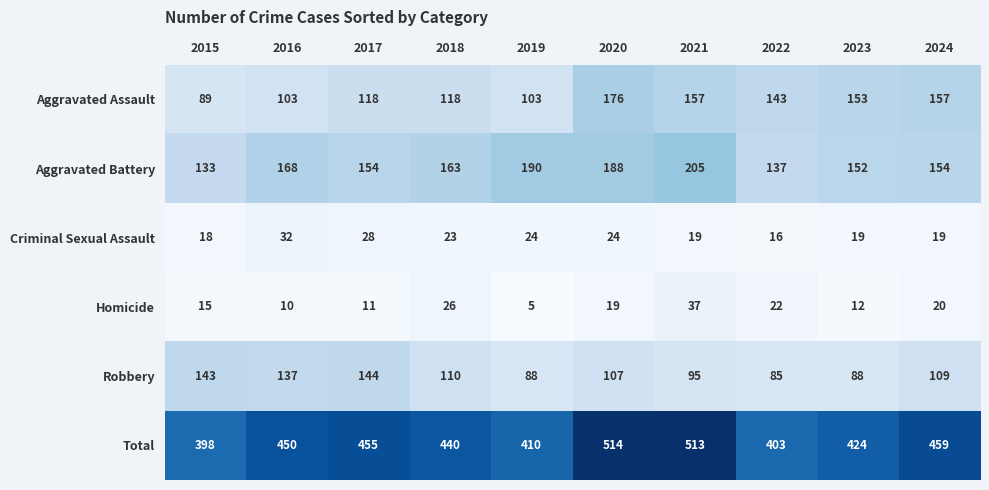

What is the minimum value for Aggravated Battery?

133